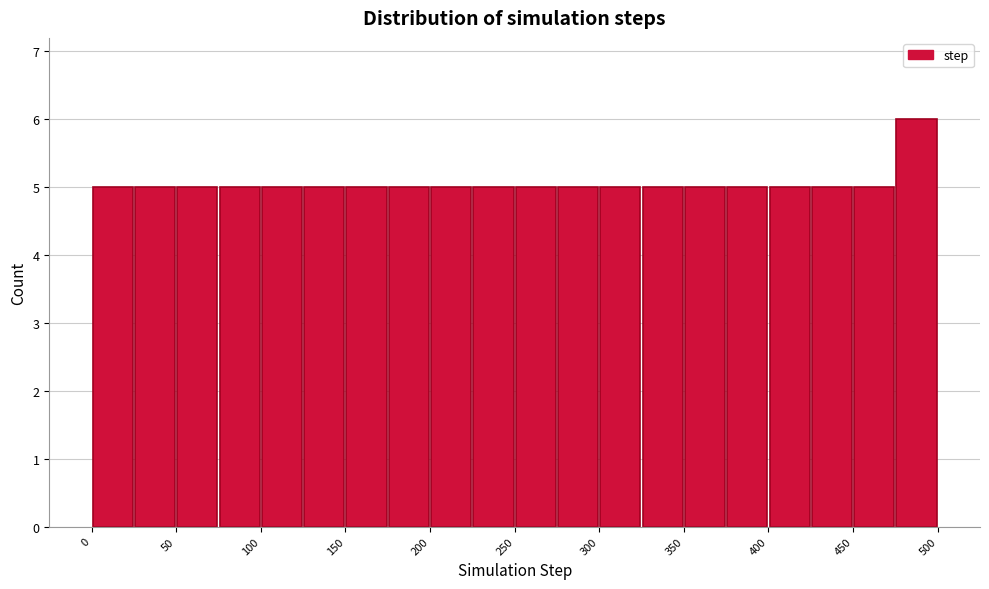

Reading left to right, transcribe this chart: for each bar, give the range it covers on the x-axis and its height. The values are not printed on the chart, so give them approximately, as read against the axis.

0 to 25: 5
25 to 50: 5
50 to 75: 5
75 to 100: 5
100 to 125: 5
125 to 150: 5
150 to 175: 5
175 to 200: 5
200 to 225: 5
225 to 250: 5
250 to 275: 5
275 to 300: 5
300 to 325: 5
325 to 350: 5
350 to 375: 5
375 to 400: 5
400 to 425: 5
425 to 450: 5
450 to 475: 5
475 to 500: 6